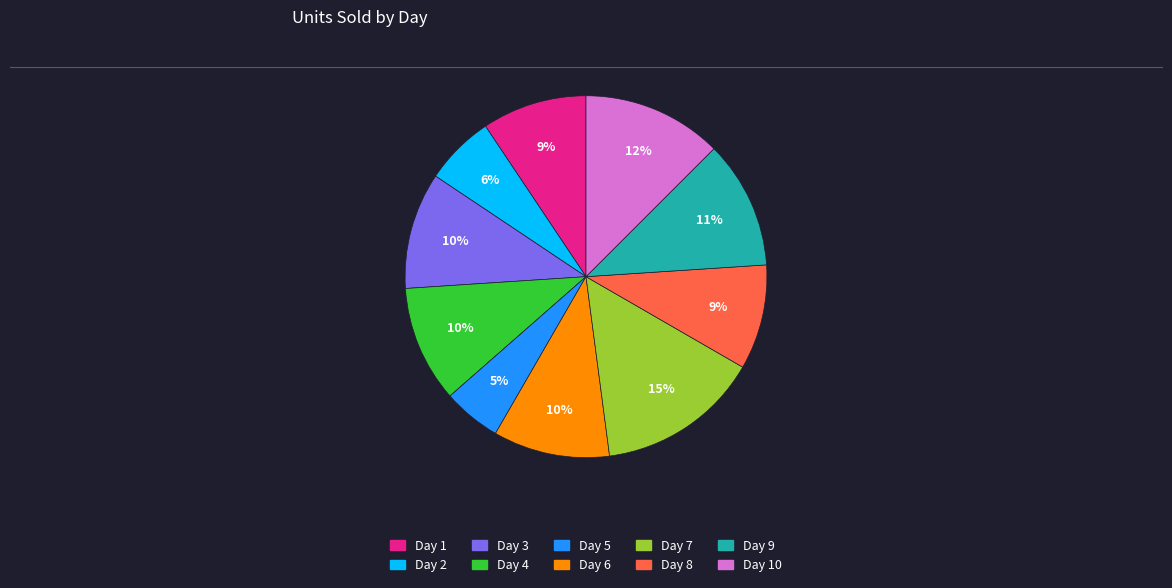

To the nearest percent, what is the average slice percentage?

10%